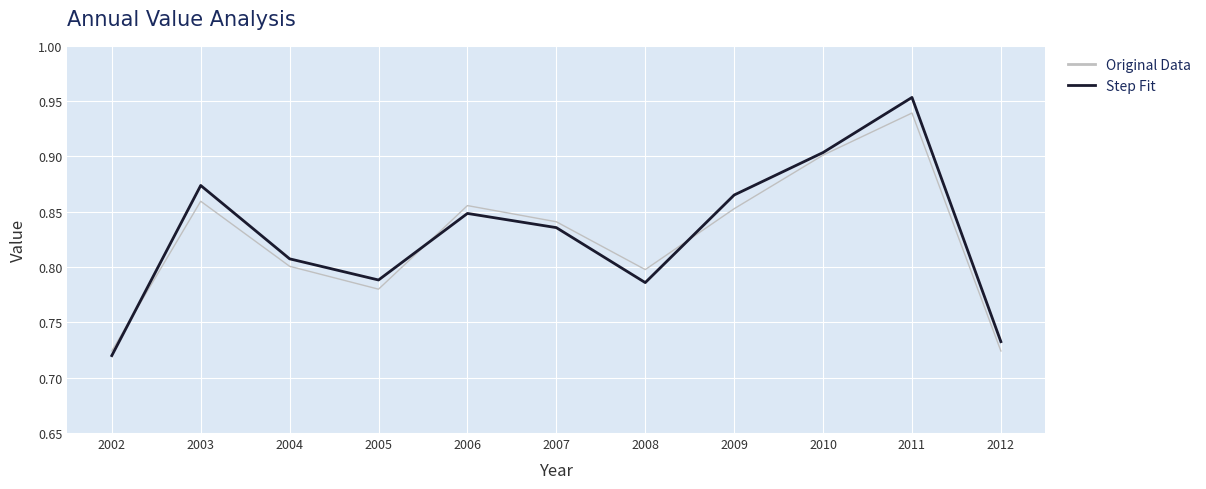

Count the Step Fit values in the range 0 to 1.

11